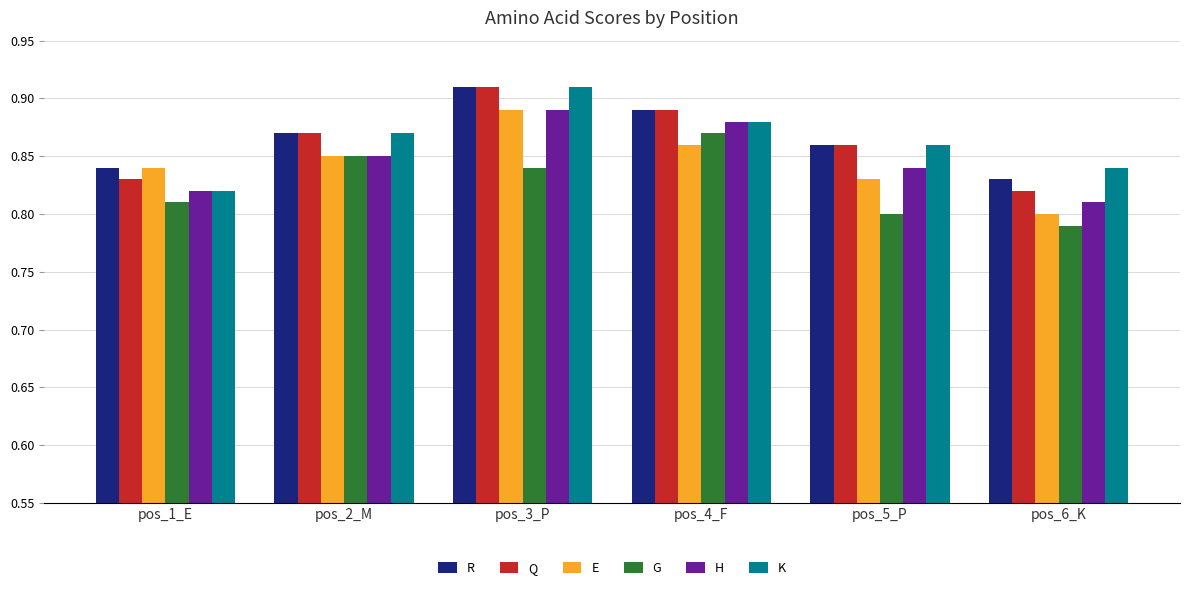

How many bars are there in total?

36